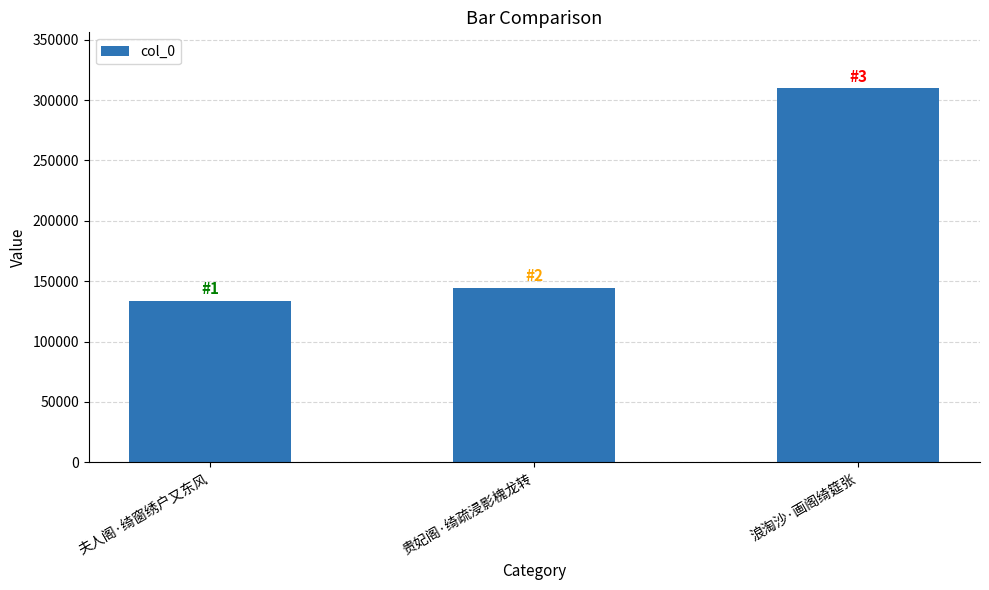

Approximately how many times larger is the value at 贵妃阁·绮疏浸影槐龙转 compared to 浪淘沙·画阁绮筵张?

0.5